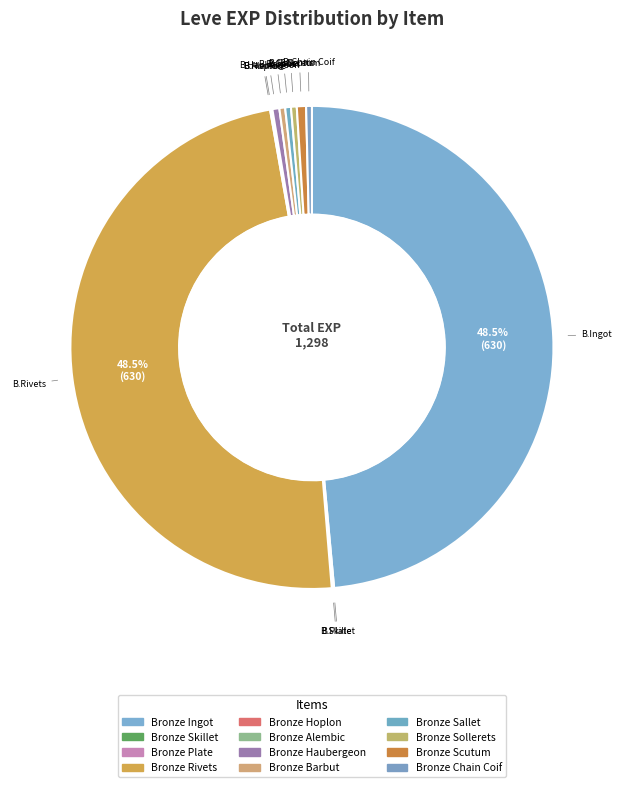

To the nearest percent, what is the combined percentage of Bronze Sallet and Bronze Rivets?

49%